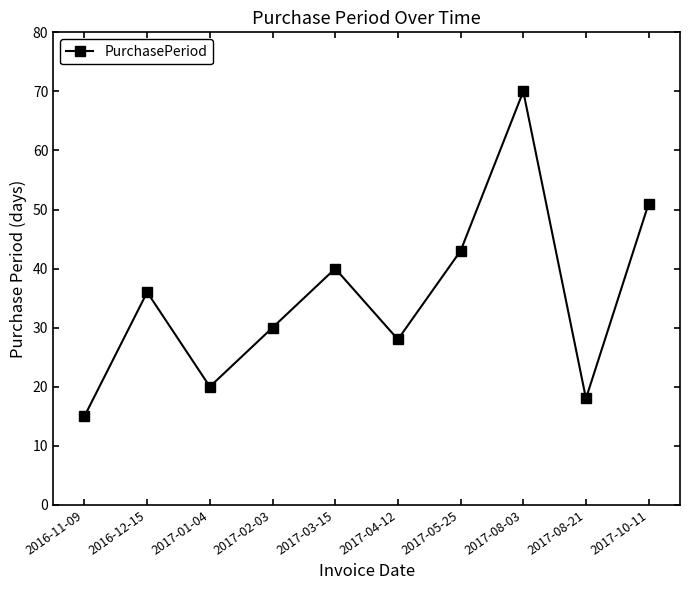

Read the value at 2017-03-15.

40